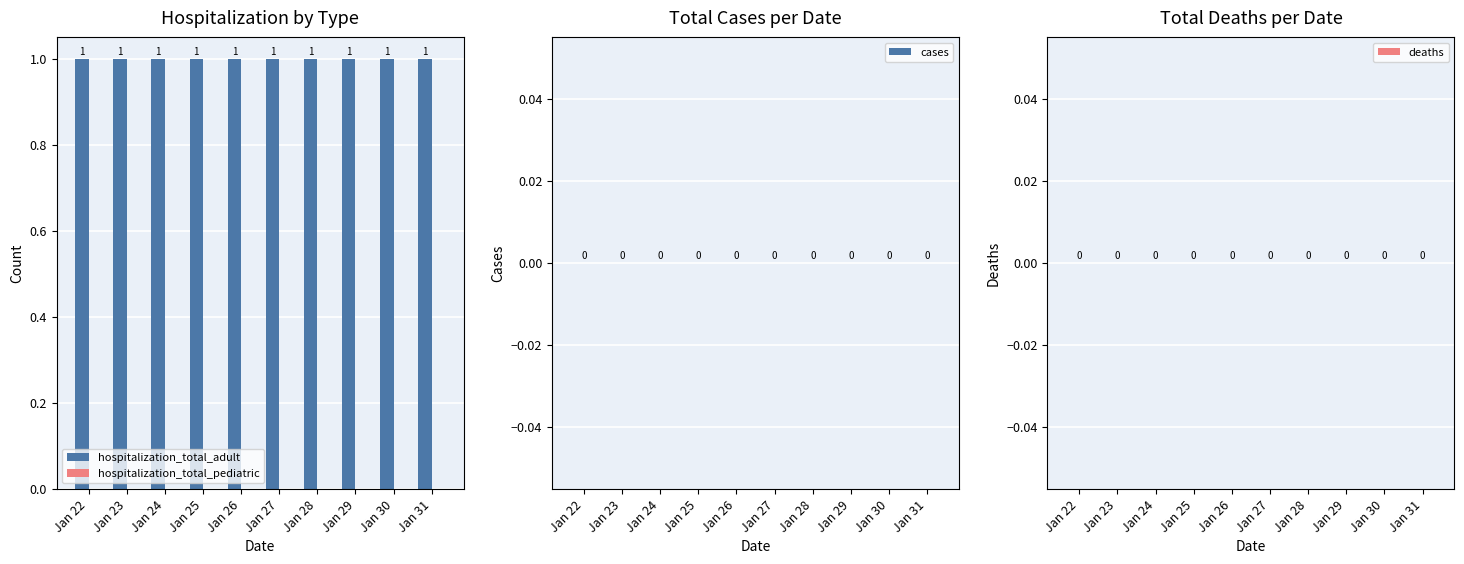

At Jan 27, list the series in order from smallest to largest.

hospitalization_total_pediatric, cases, deaths, hospitalization_total_adult